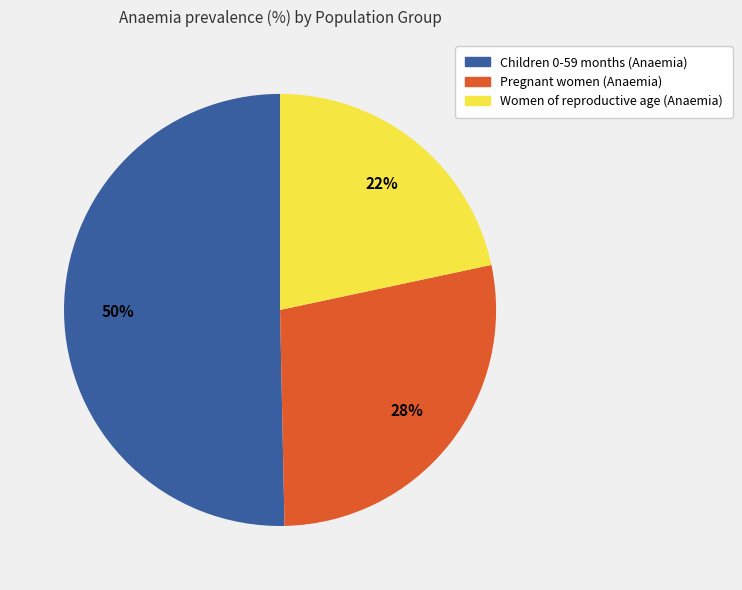

Does Pregnant women (Anaemia) account for over 50% of the chart?

No